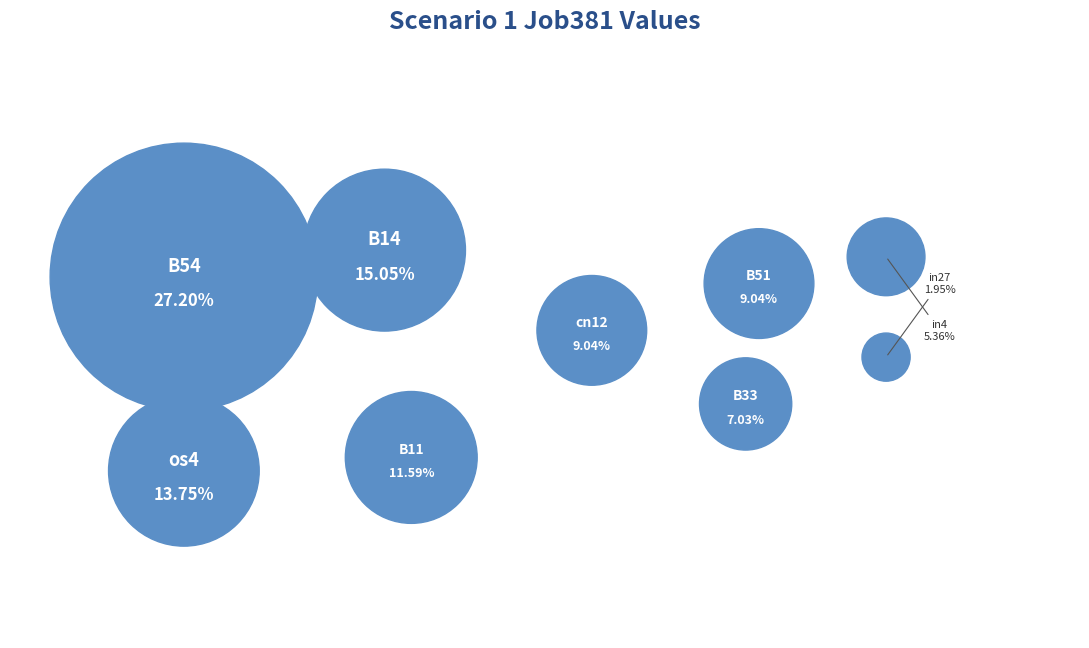

Rank the categories by value from lowest to highest.

in27, in4, B33, cn12, B51, B11, os4, B14, B54